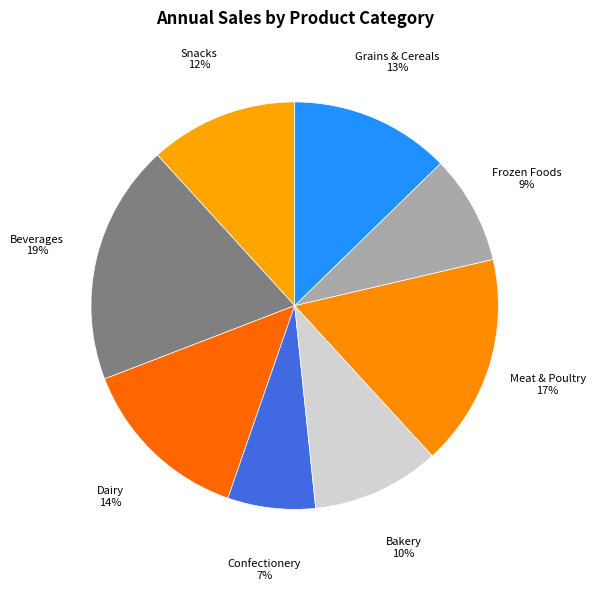

To the nearest percent, what portion does Frozen Foods represent?

9%